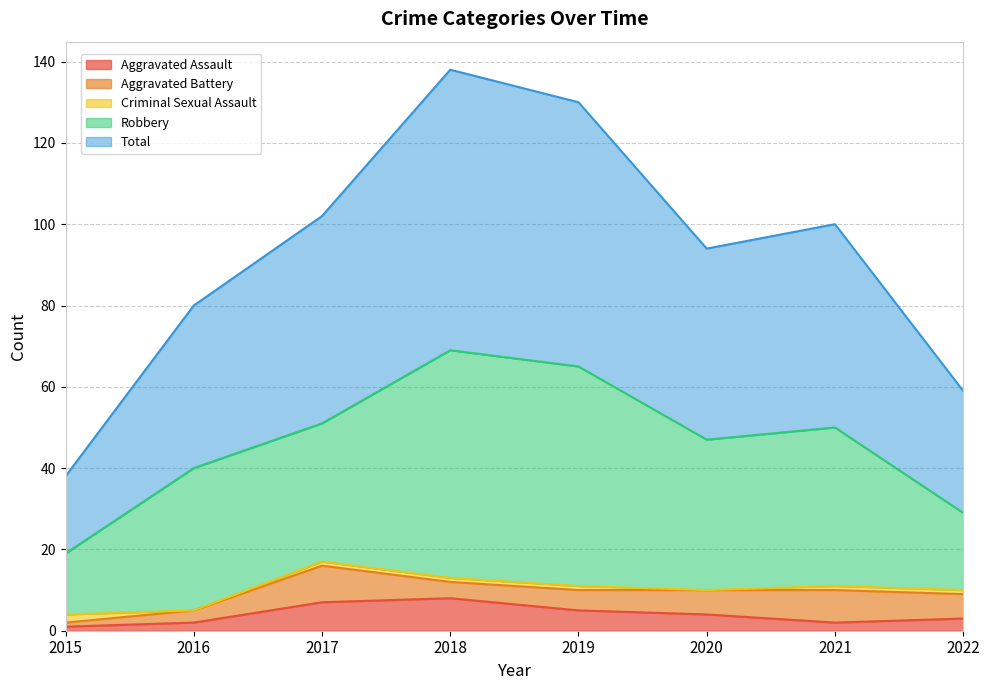

At 2022, list the series in order from largest to smallest.

Total, Robbery, Aggravated Battery, Aggravated Assault, Criminal Sexual Assault